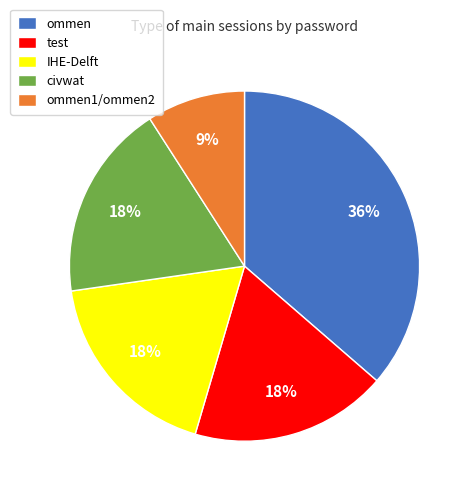

Is it true that civwat is 24% of the pie?

False